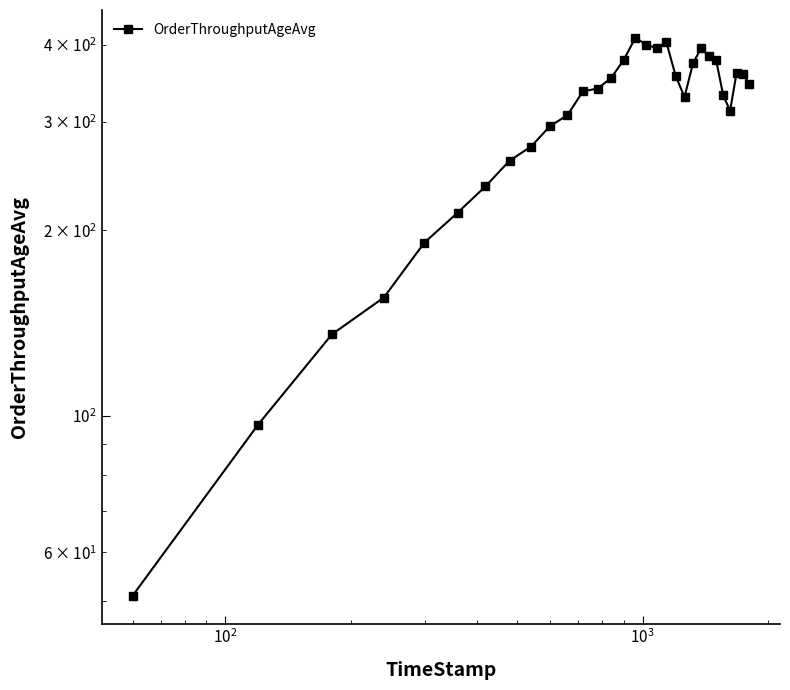

How many series are shown in this chart?

1